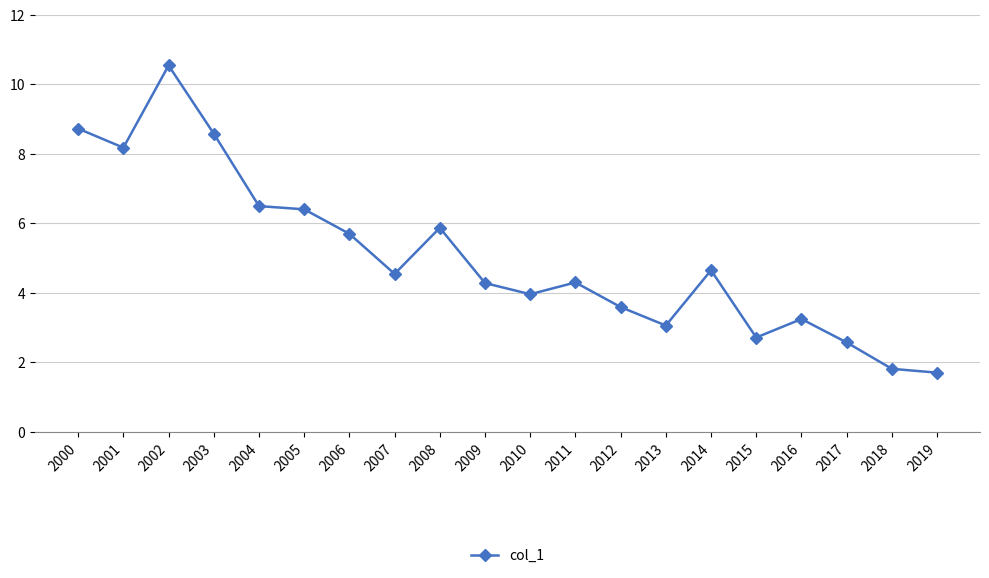

Is it true that the value at 2001 is 8.2?

True